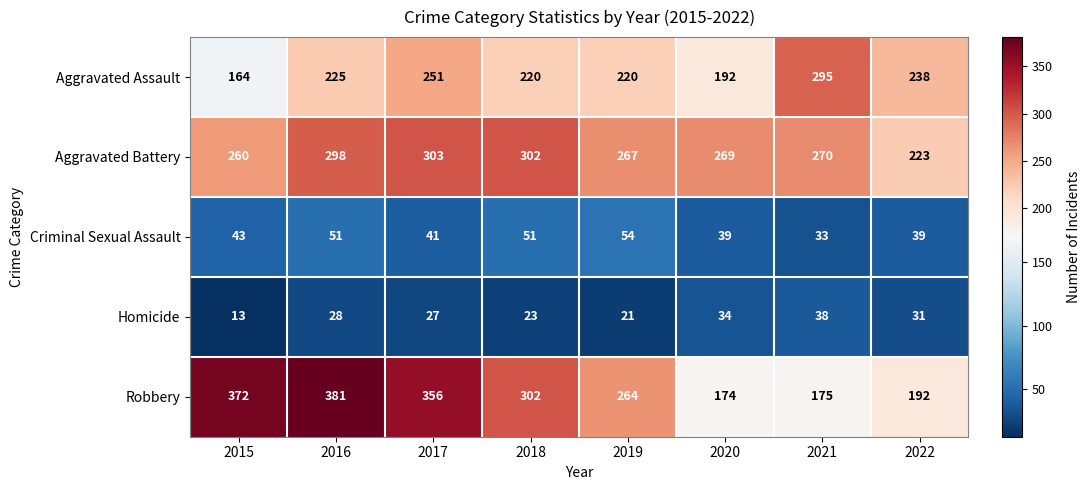

What is the difference between the maximum and minimum values in the Aggravated Battery series?

80